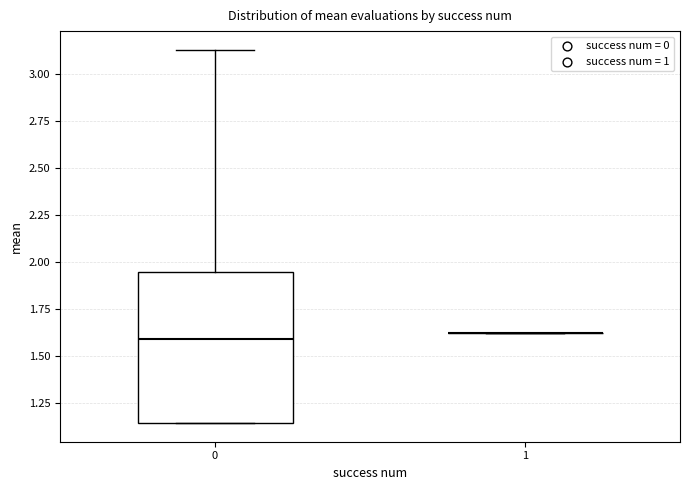

Reading left to right, read every box against the y-axis: the position of its median line, the range the box covers, and the ends of its whiskers. The values are not printed on the chart, so give them approximately, as read against the axis.

0: median 1.60, box 1.15 to 1.95, whiskers 1.15 to 3.15
1: box collapsed to a line at 1.60, whiskers 1.60 to 1.60